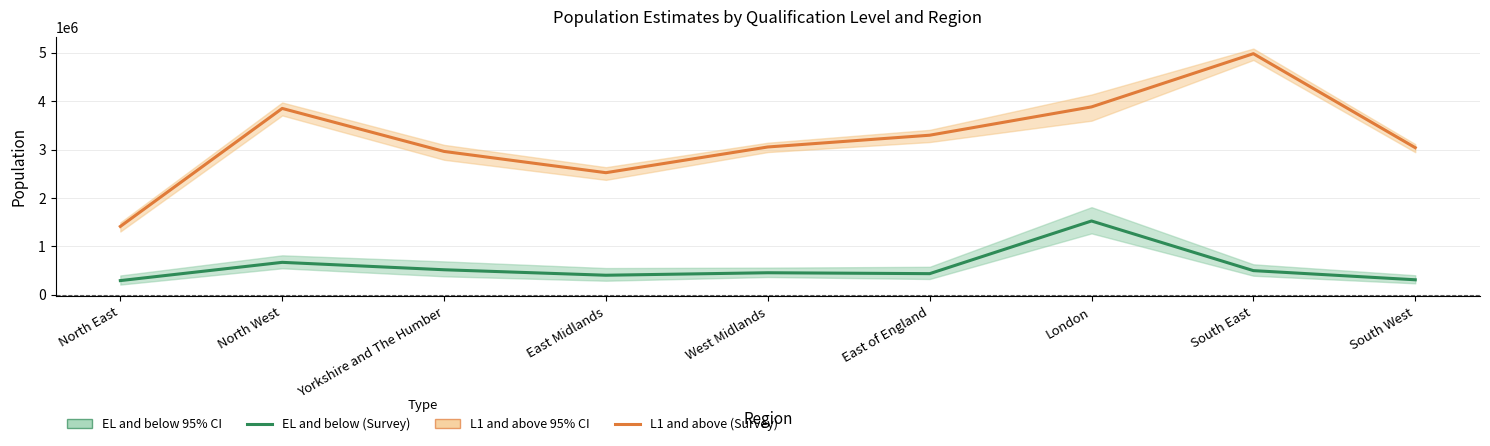

How many data points in L1 and above (Survey) are above 3055691?

5